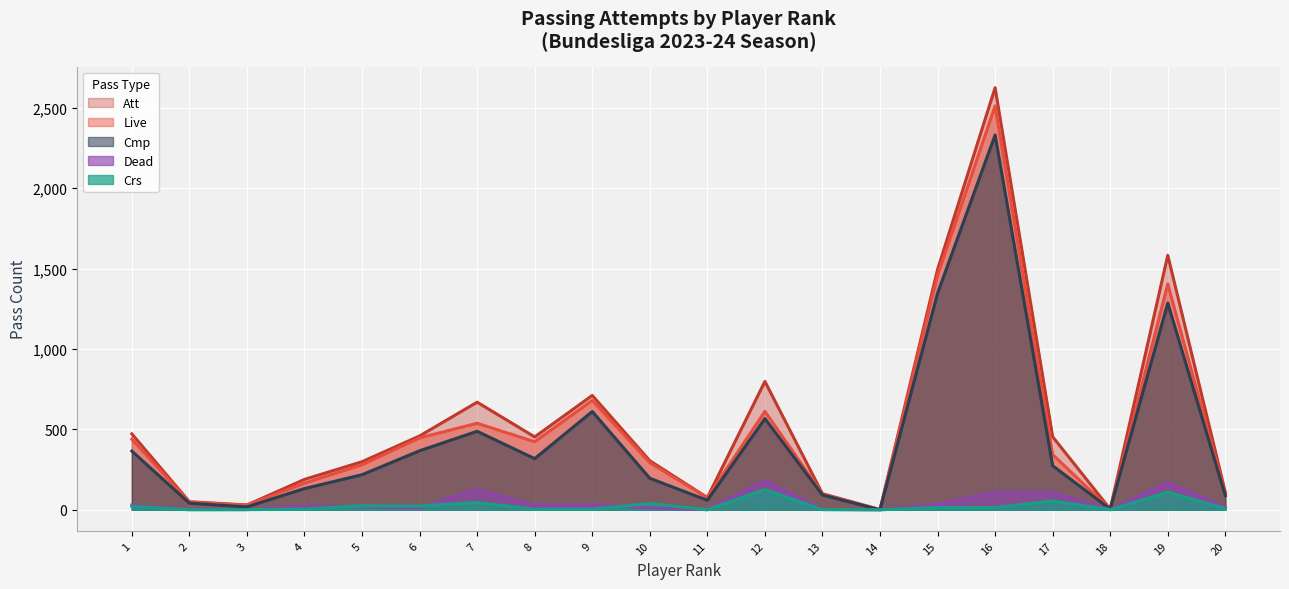

True or false: Crs has more than 0 points higher than both neighbors.

True